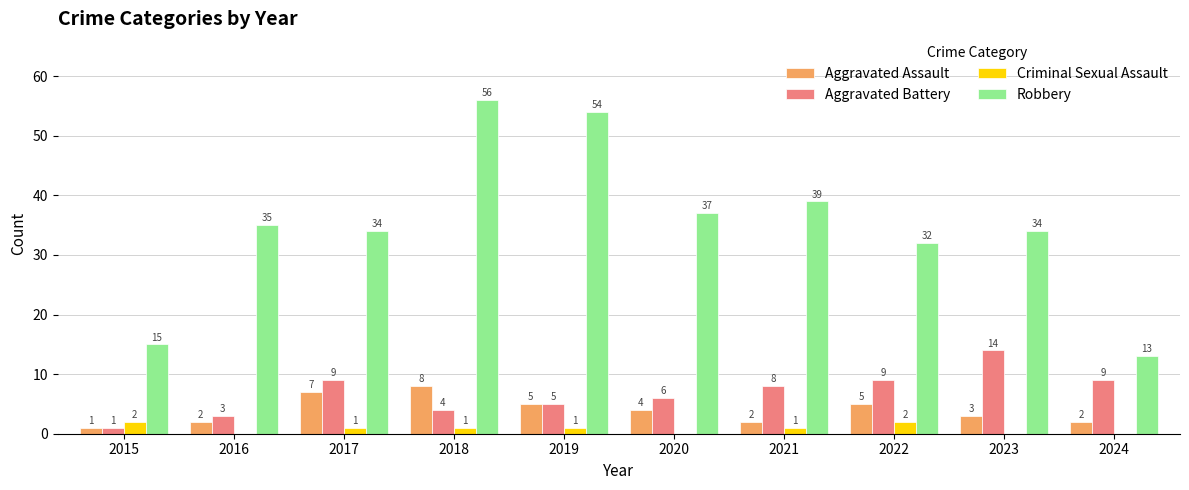

Does the chart contain stacked bars?

No